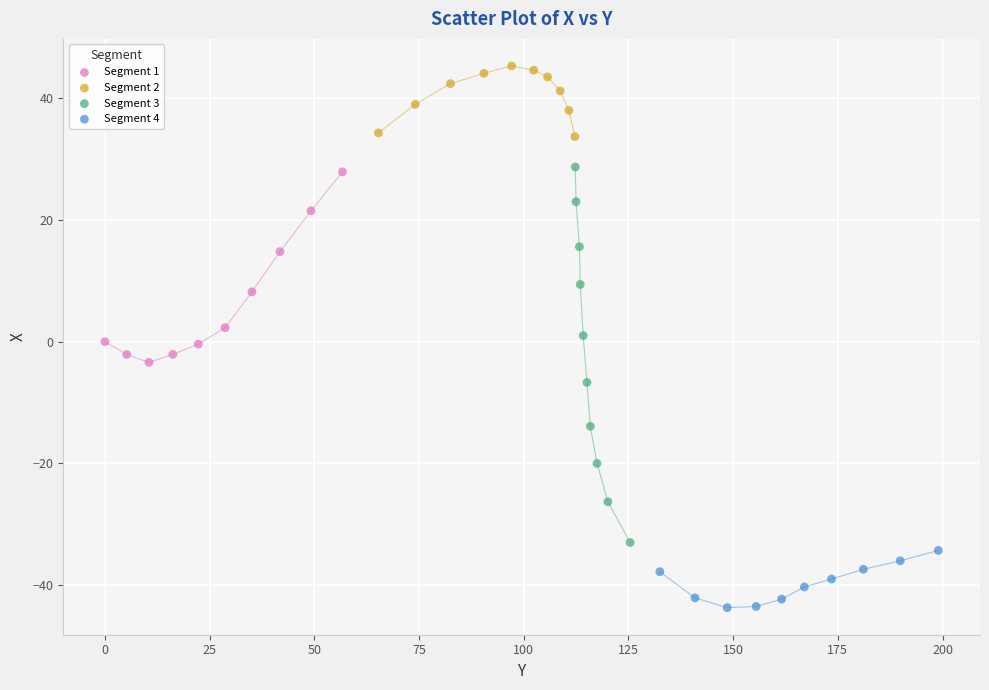

Which series reaches the maximum Y coordinate?

Segment 2